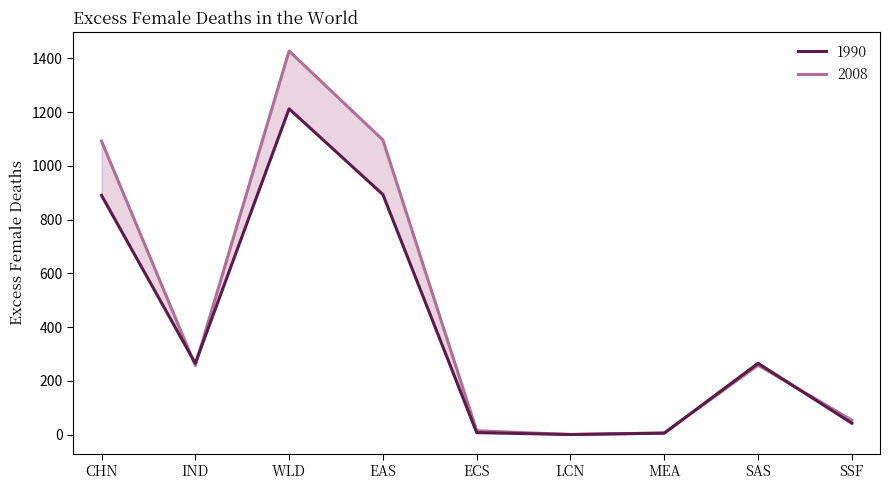

Reading left to right, extract all data points from this chart.

1990: 890	265	1212	893	7	0	5	265	42
2008: 1092	257	1427	1096	14	0	6	258	53